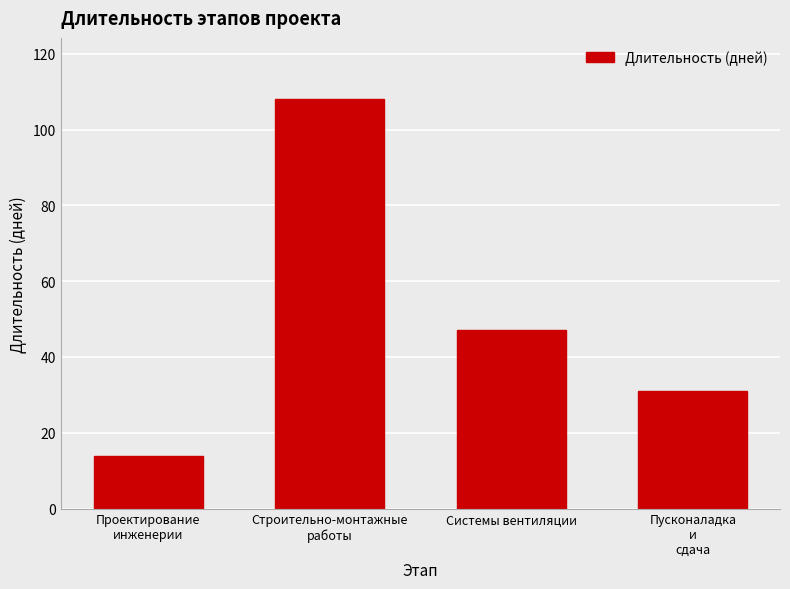

At which label is the value closest to 61?

Системы вентиляции